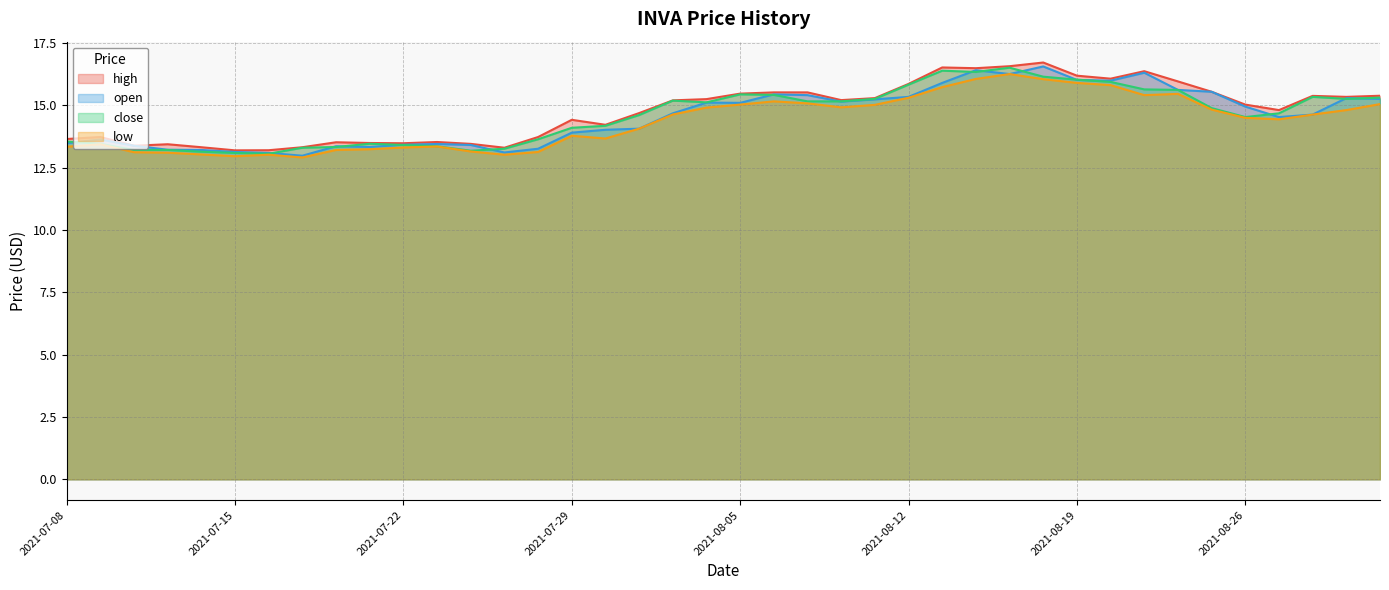

What is the difference between the second highest and minimum values in the low series?

3.1